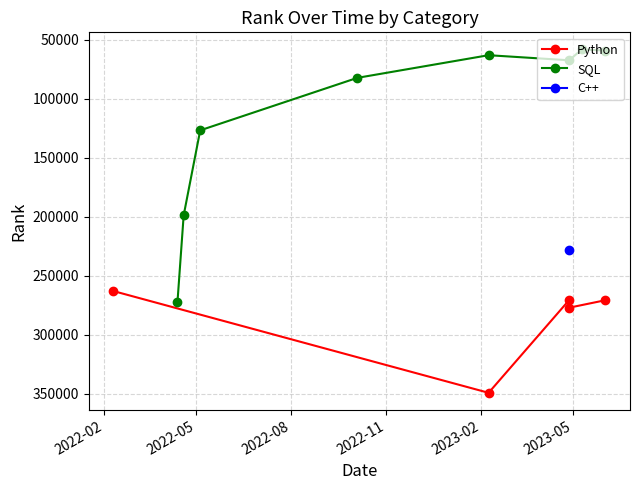

True or false: SQL has more than 1 interior local peaks.

False